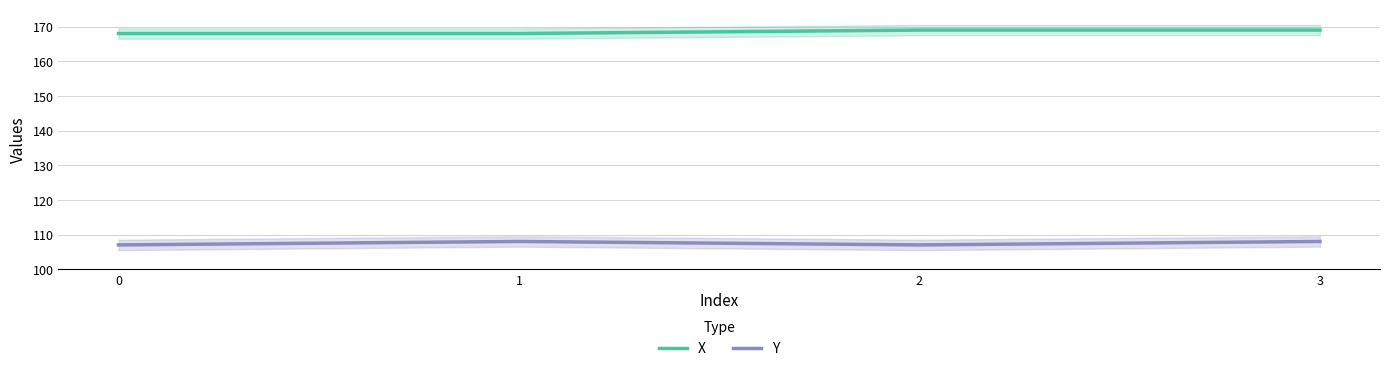

Does the chart display data point markers on the line(s)?

No